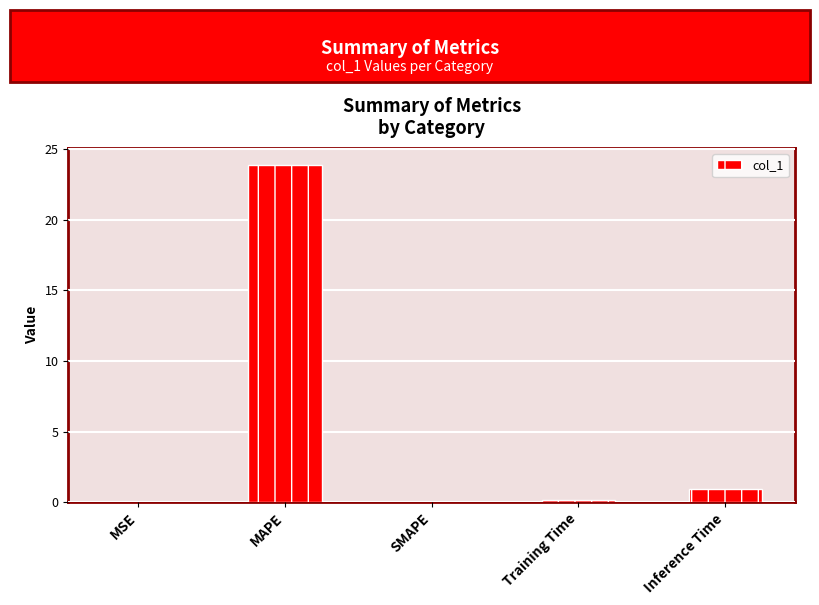

At which label is the value closest to 11?

Inference Time